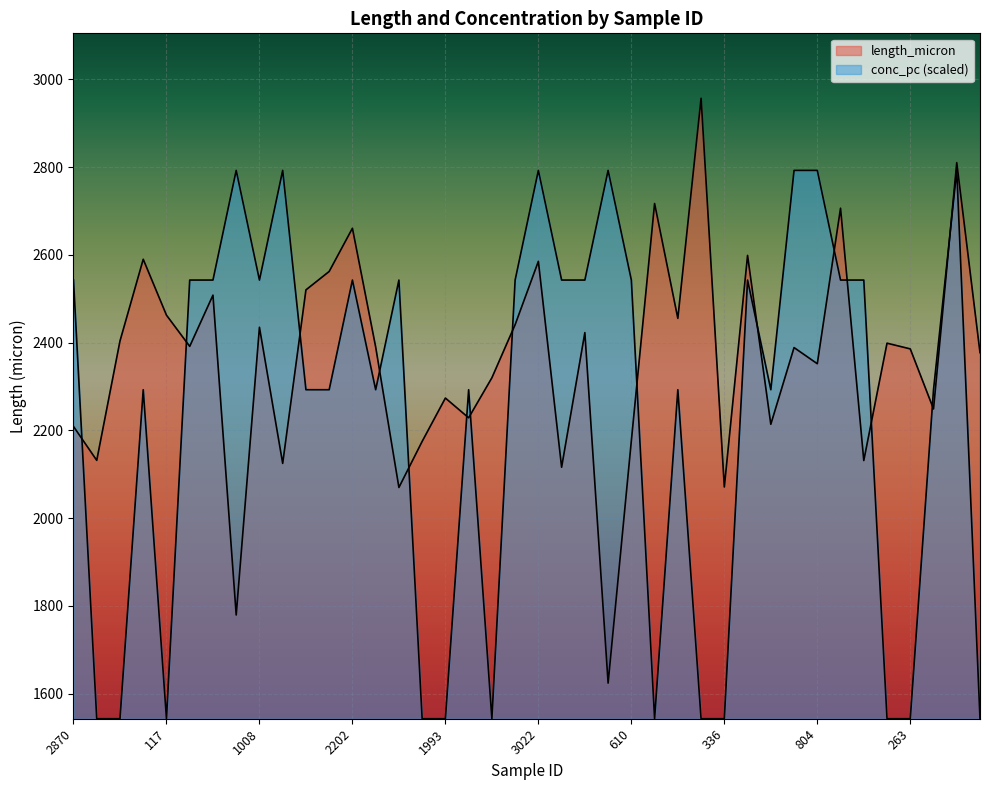

What is the average value of the length_micron series?

2360.2